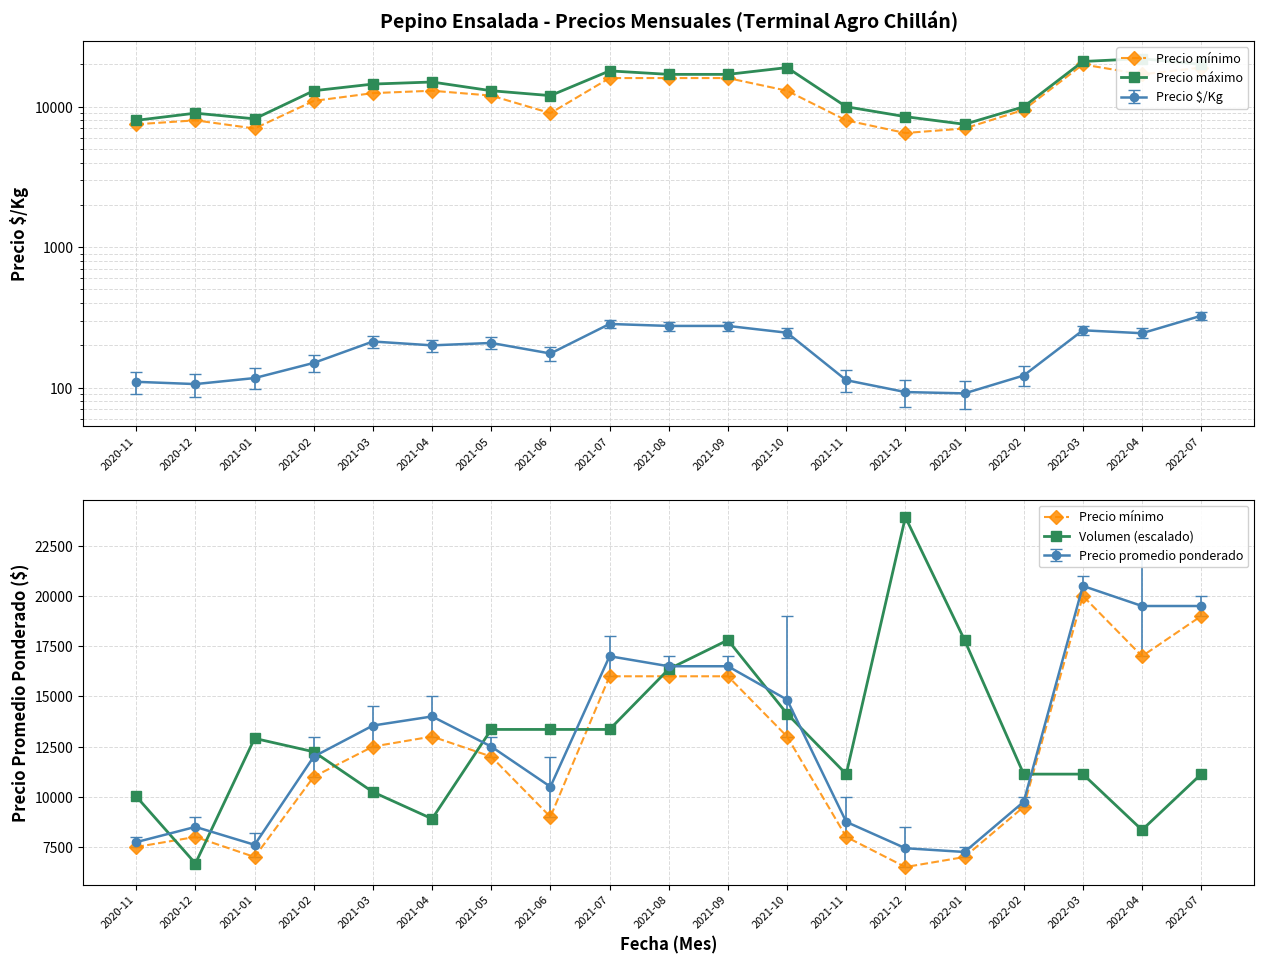

Is the value of Precio mínimo at 2020-12 greater than the value of Precio máximo at 2021-07?

No